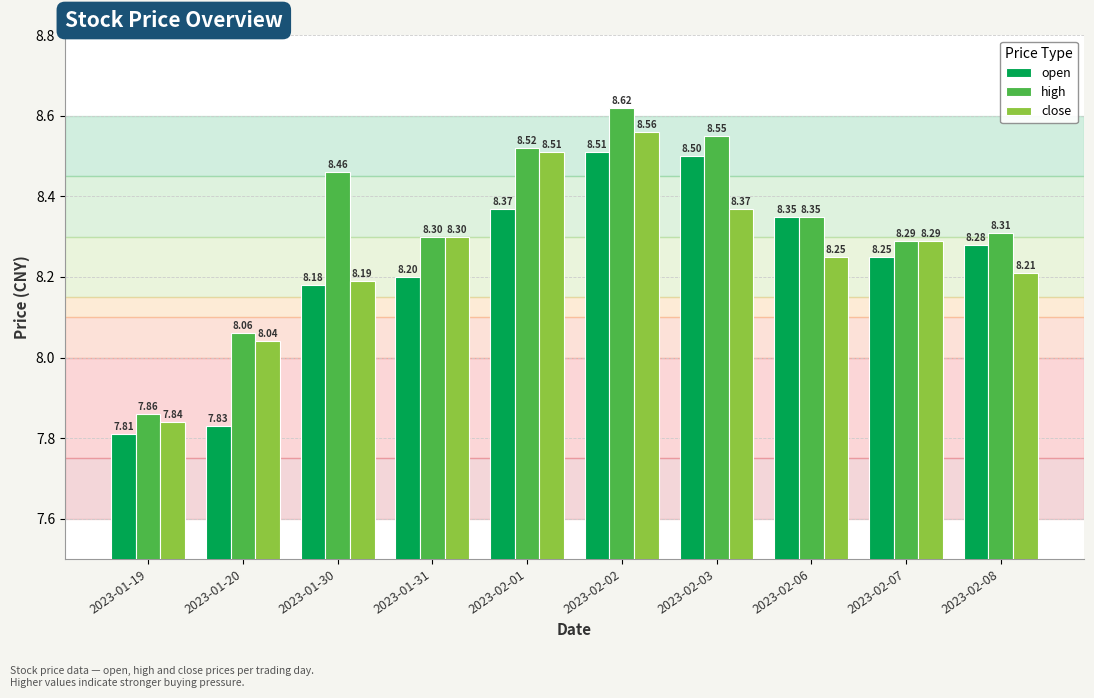

Which series has the widest spread of values?

high